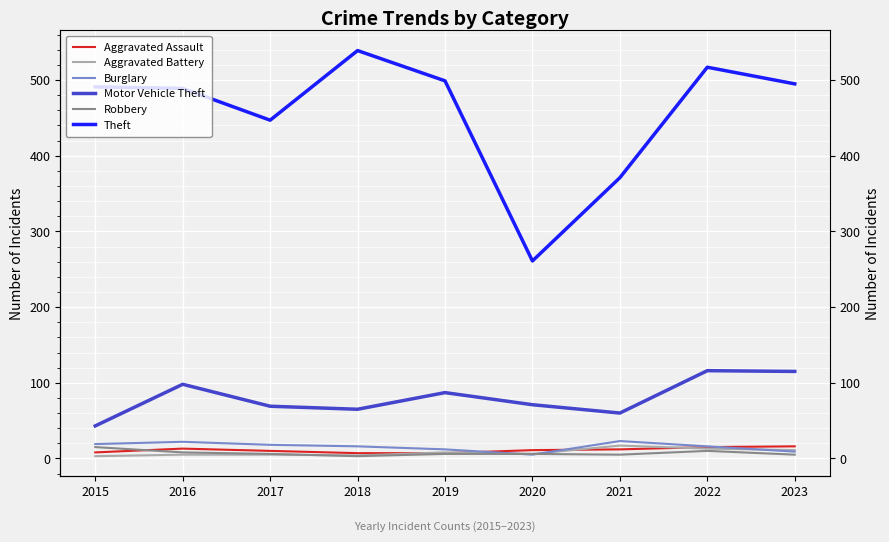

Which has a higher value, 2023 or 2019?

2023